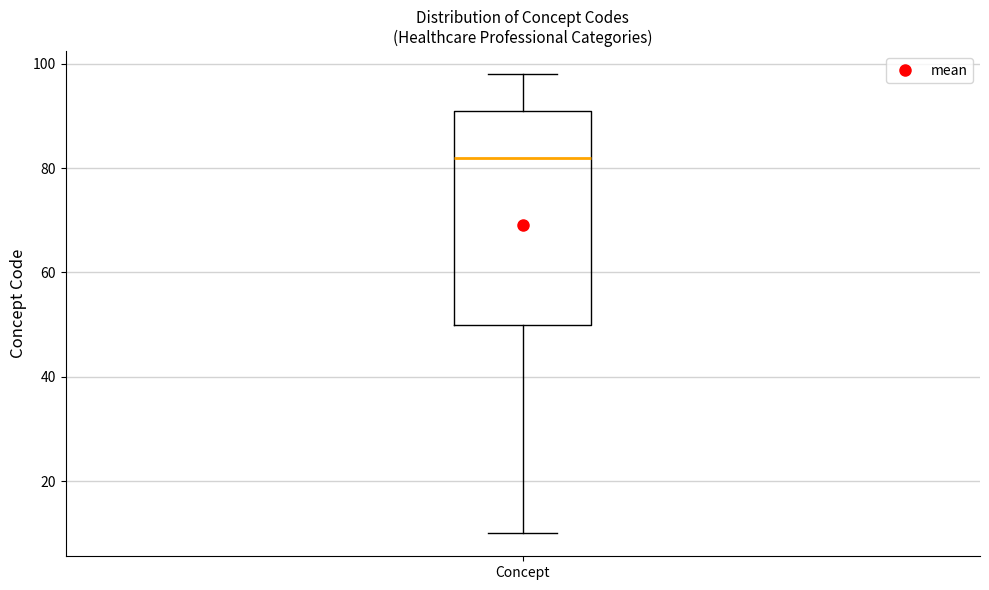

Where does the upper whisker of the box for Concept end on the y-axis? The values are not printed on the chart, so give them approximately, as read against the axis.

98